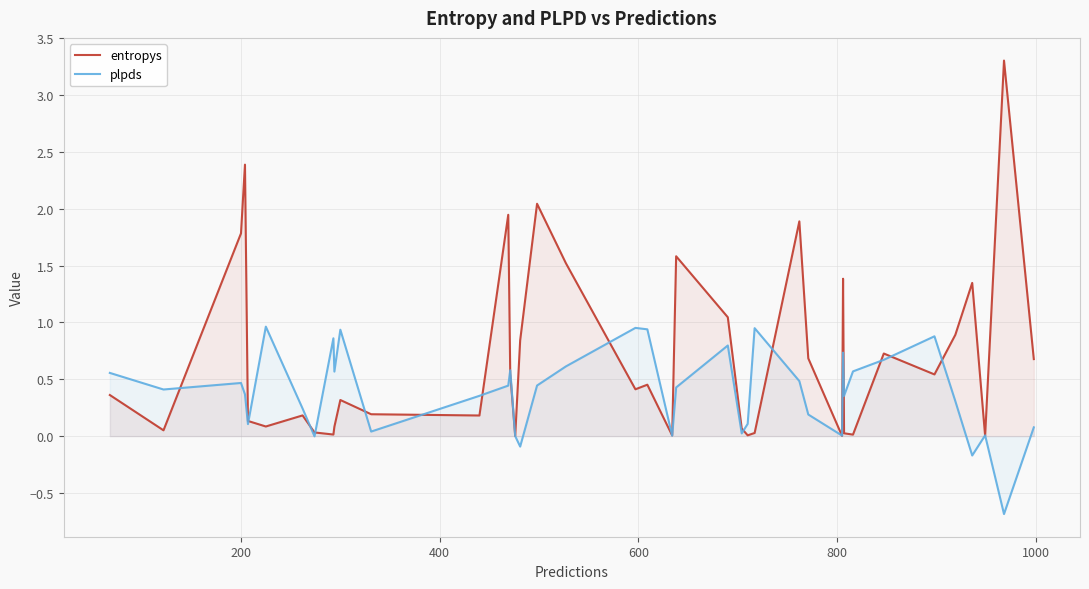

What is the highest value of the entropys series?

3.3